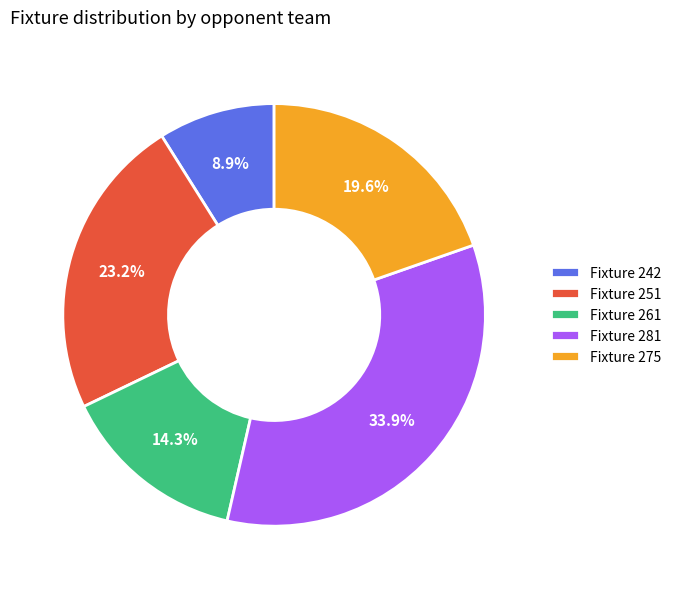

Is there any slice that represents more than half of the pie?

No